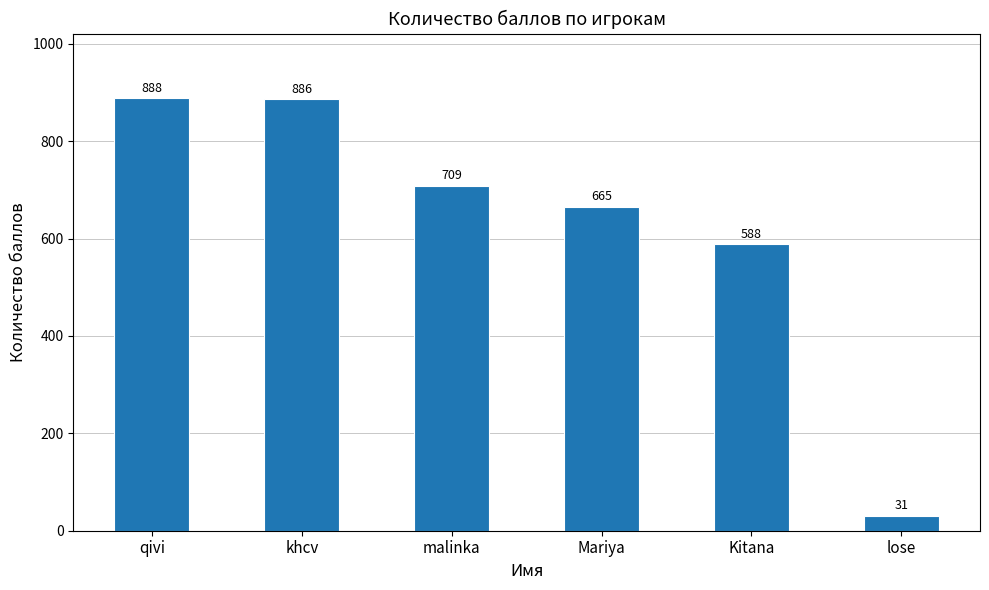

How many bars are there in total?

6